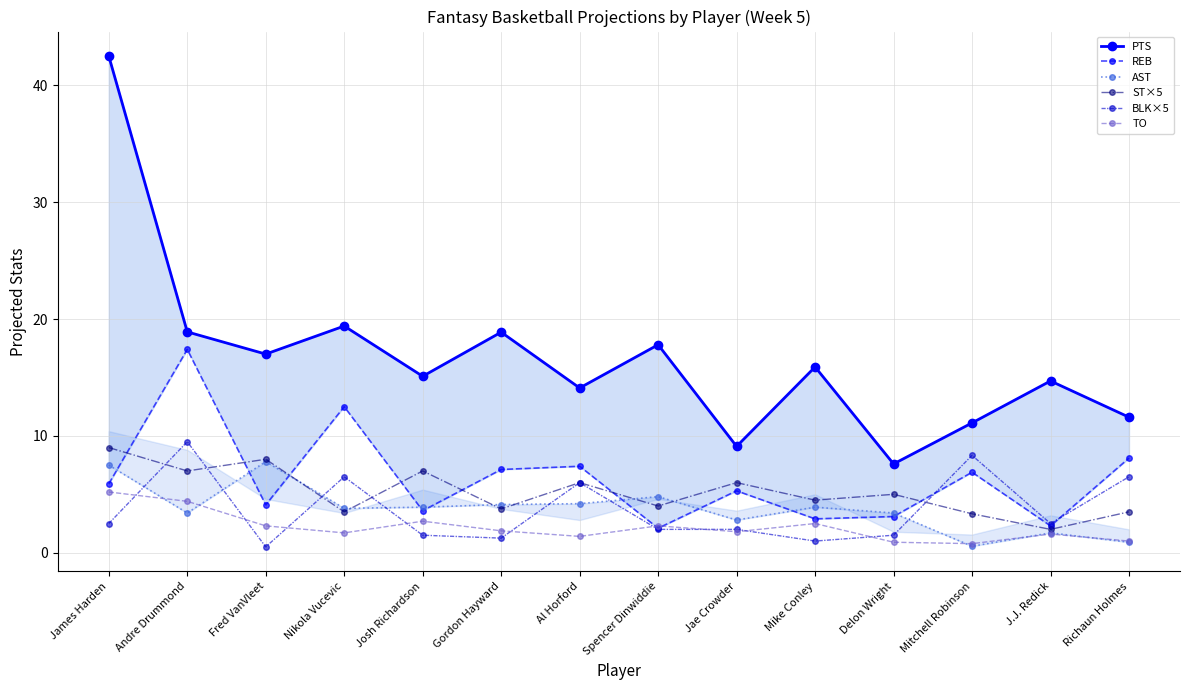

What is the sum of the AST values at Jae Crowder and Al Horford?

7.0